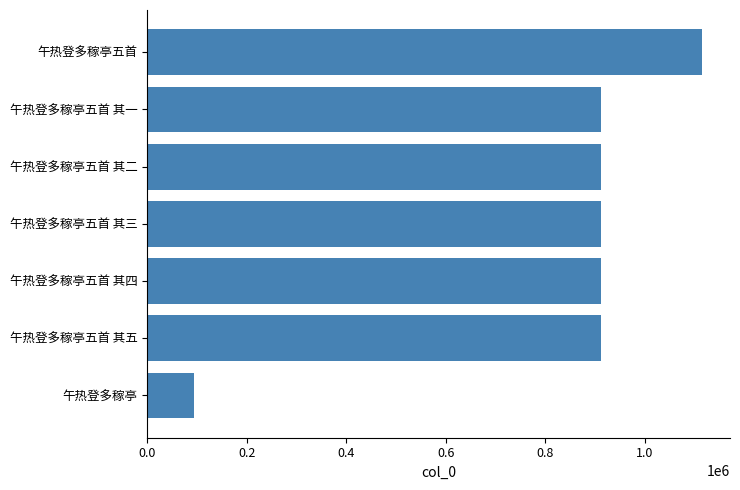

What is the difference between the maximum and minimum values?

1021337